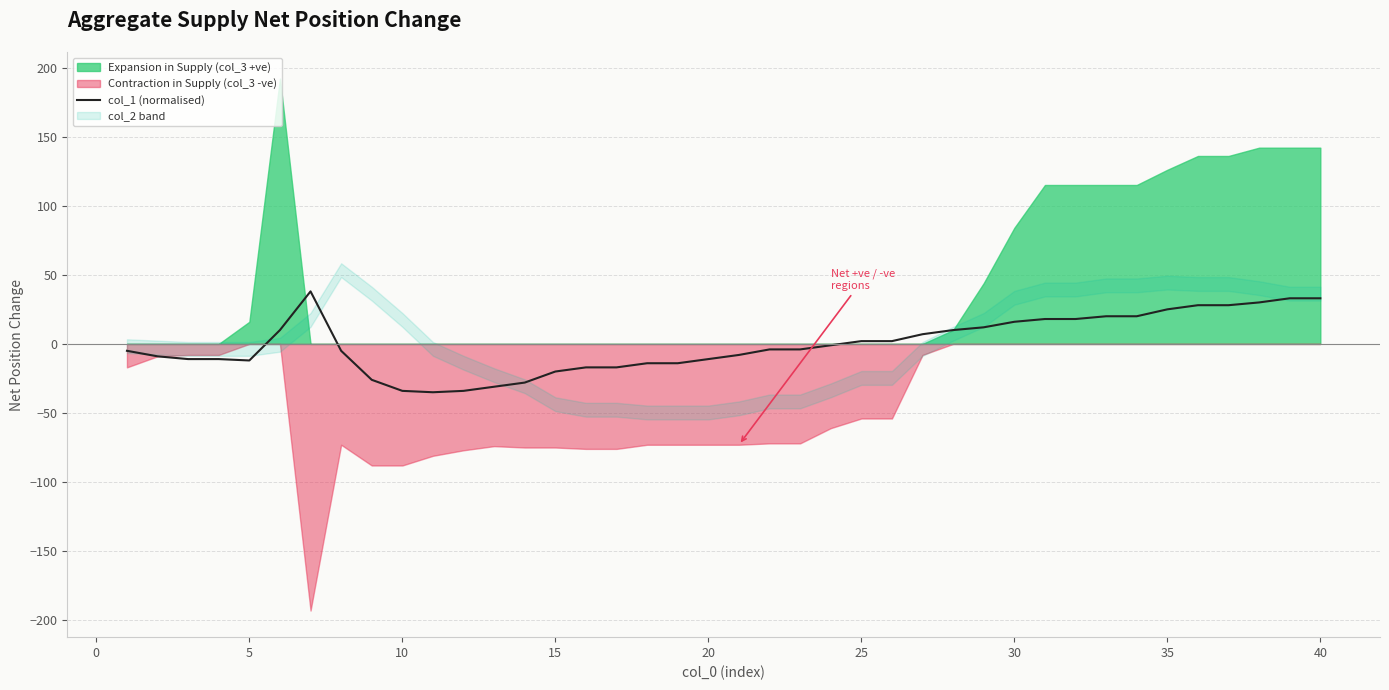

What is the highest value of the col_1 (normalised) series?

38.0